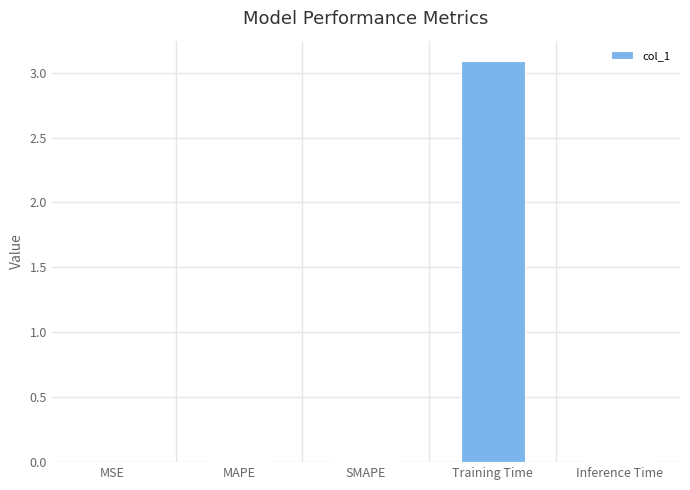

The value at Training Time is 3.1. True or false?

True